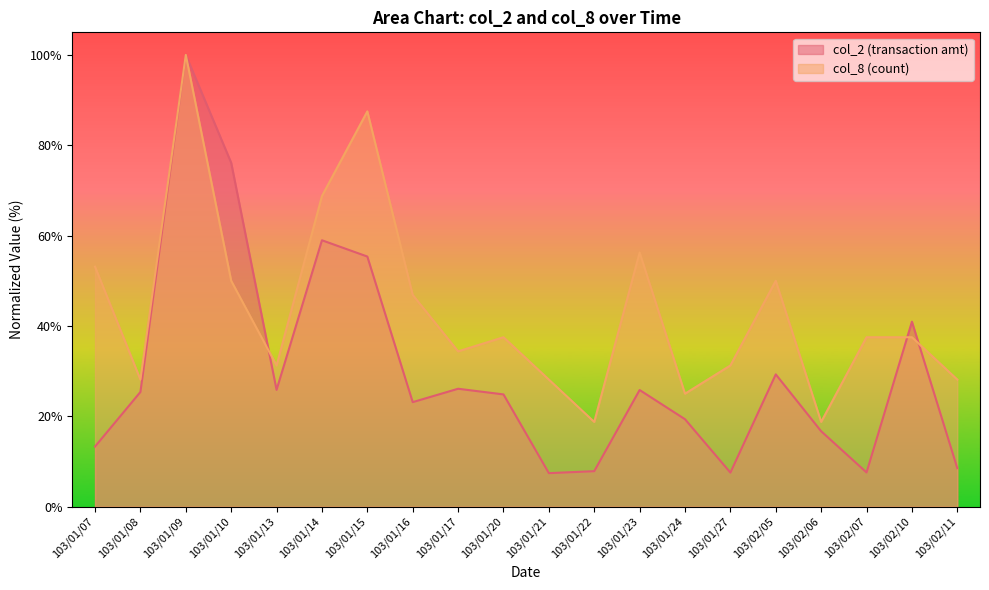

What is the average value of the col_2 series?

30.0